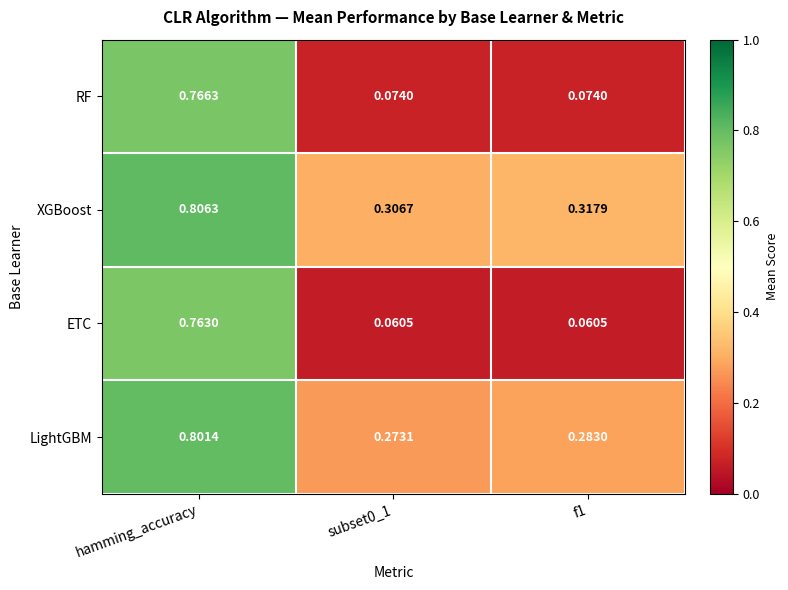

Rank the series by their maximum value, from lowest to highest.

ETC, RF, LightGBM, XGBoost